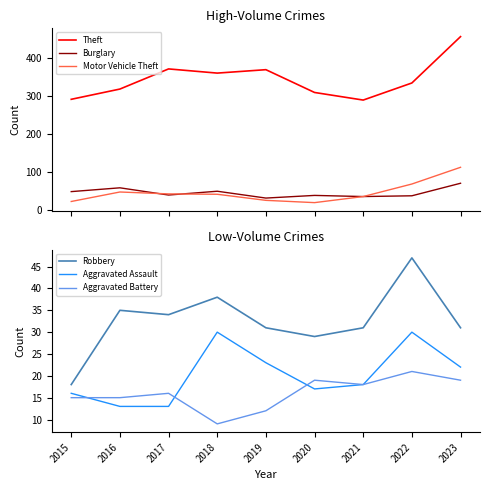

At which label does Theft reach its peak?

2023